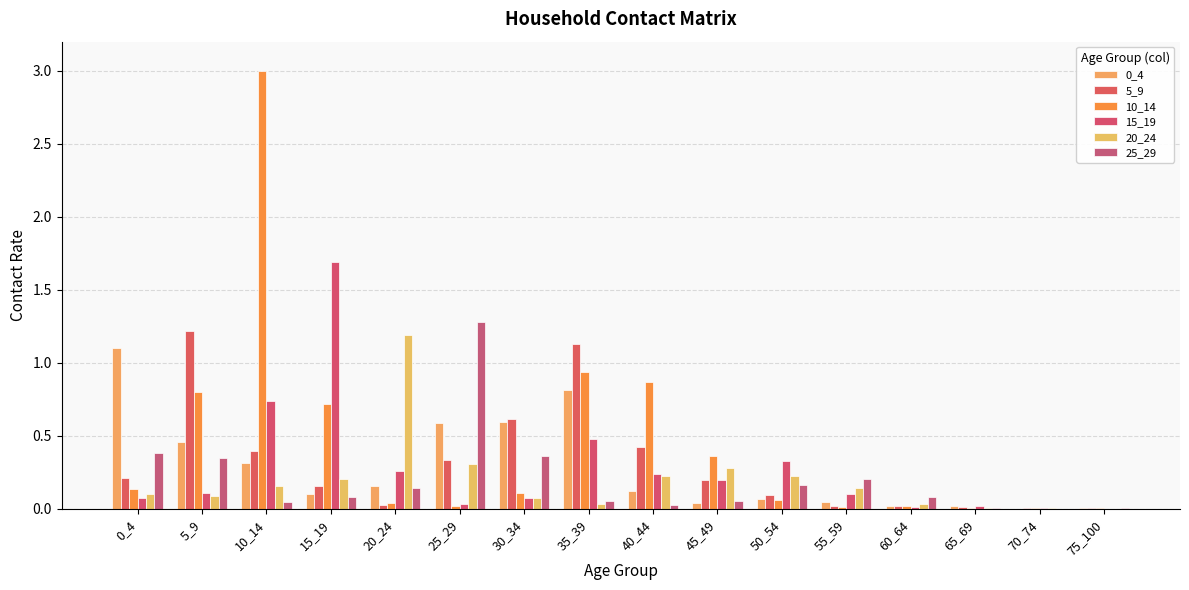

How many distinct data groups are displayed?

6